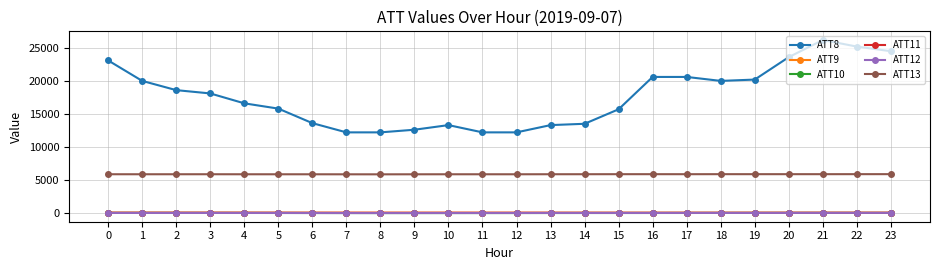

The value of ATT9 at 19 is 15.9. True or false?

True